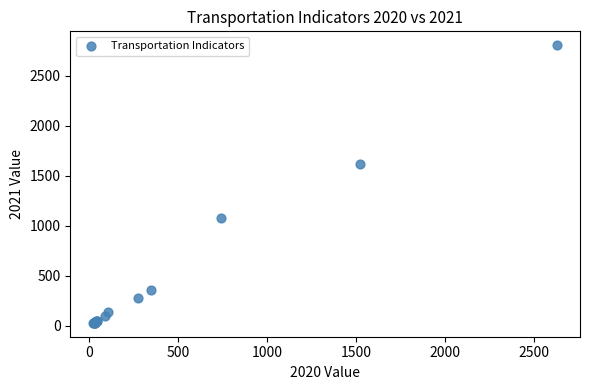

What Y value in the scatter plot is closest to 1417?

1618.3